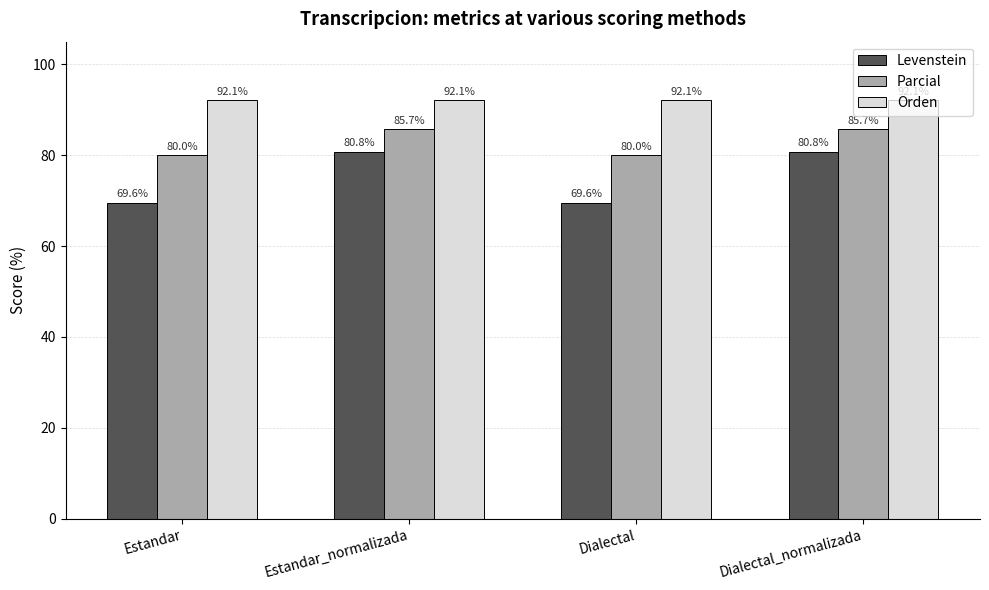

What is the sum of all Levenstein values?

300.7